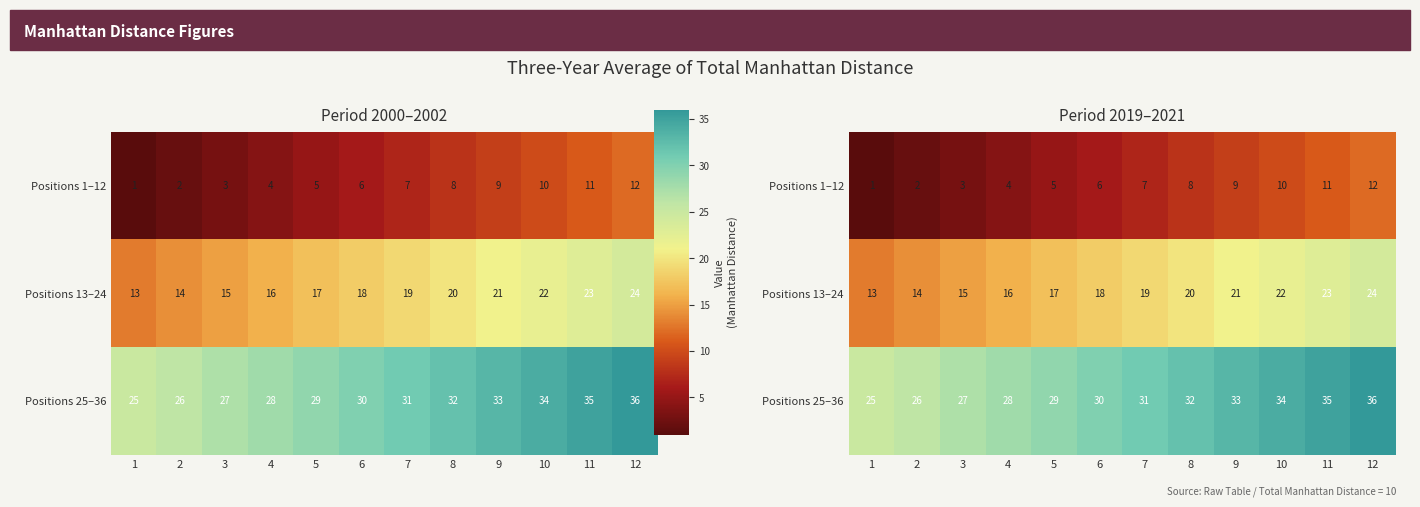

The value of Positions 1–12 at 3 is 3. True or false?

True